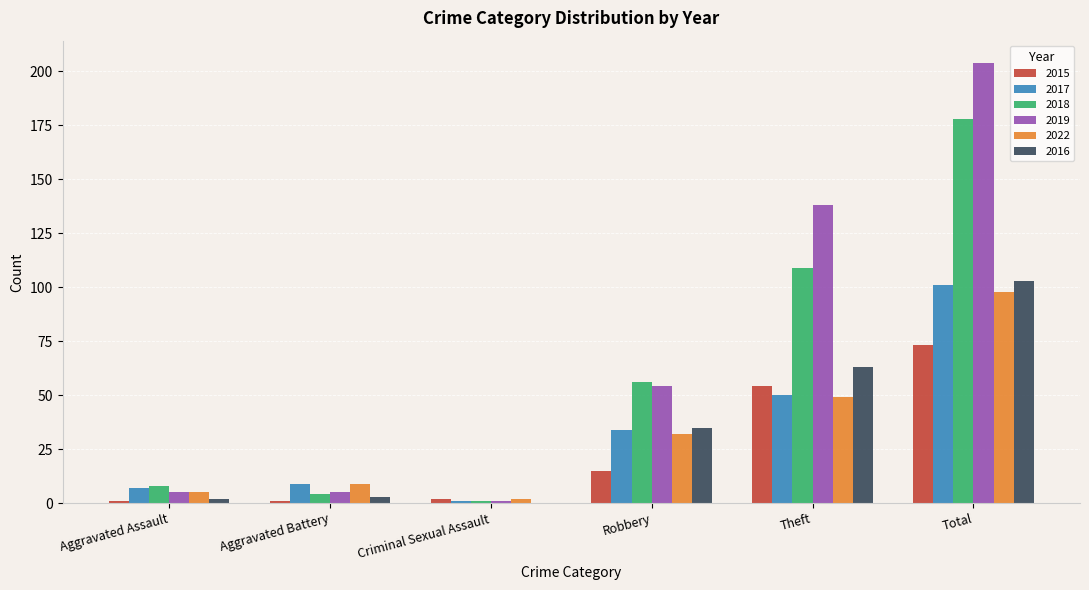

What value does the 2018 series have at Aggravated Assault?

8